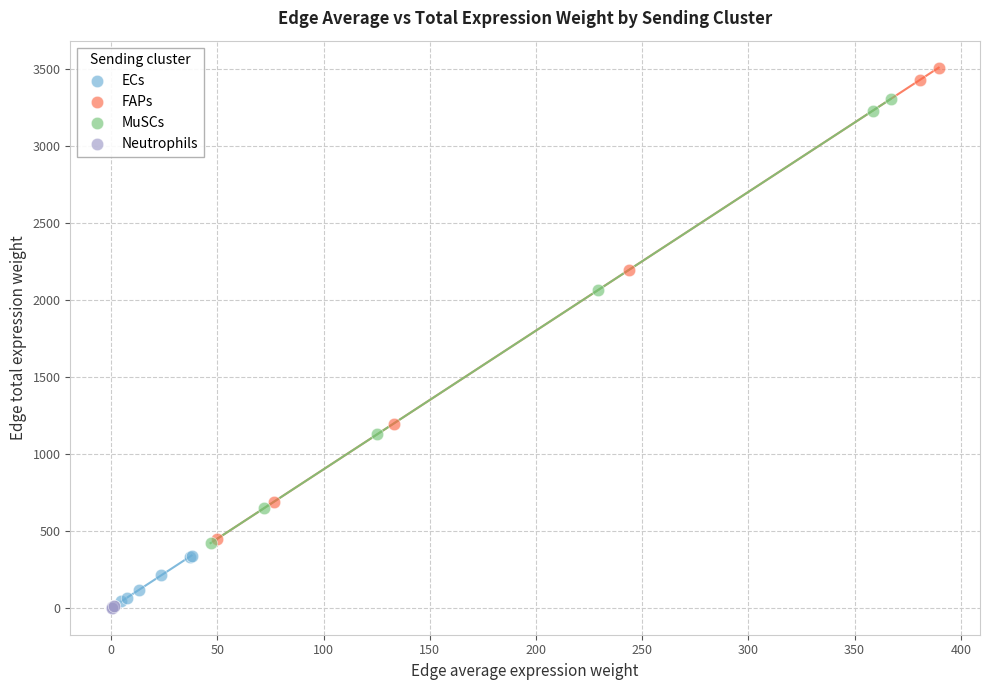

Which series has the largest Y range (max minus min)?

FAPs